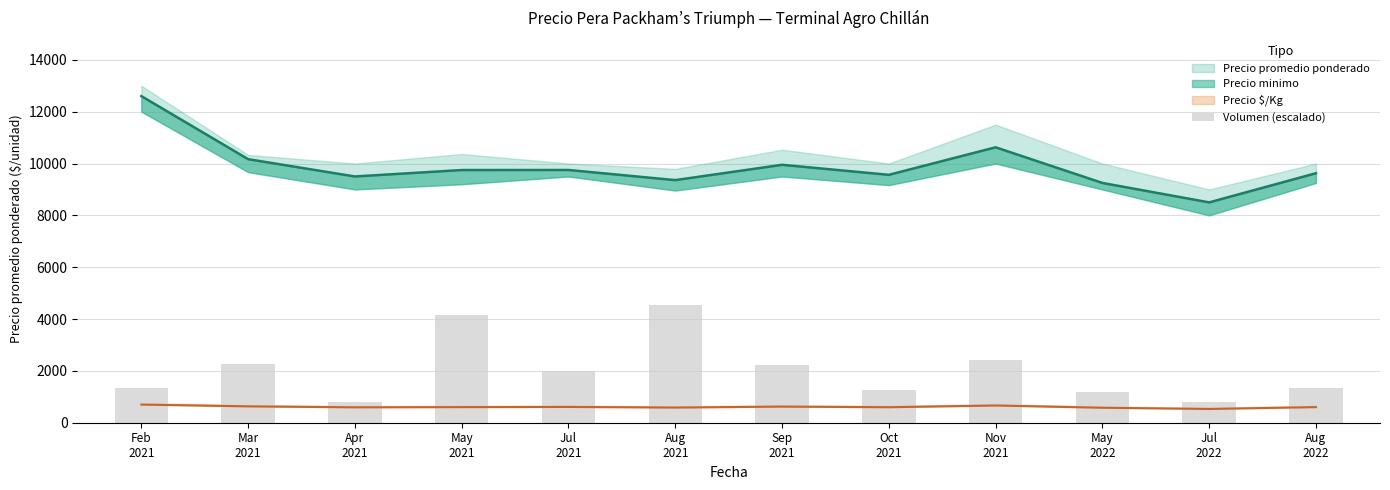

Rank the categories by value from highest to lowest.

Aug
2021, May
2021, Nov
2021, Mar
2021, Sep
2021, Jul
2021, Feb
2021, Aug
2022, Oct
2021, May
2022, Apr
2021, Jul
2022